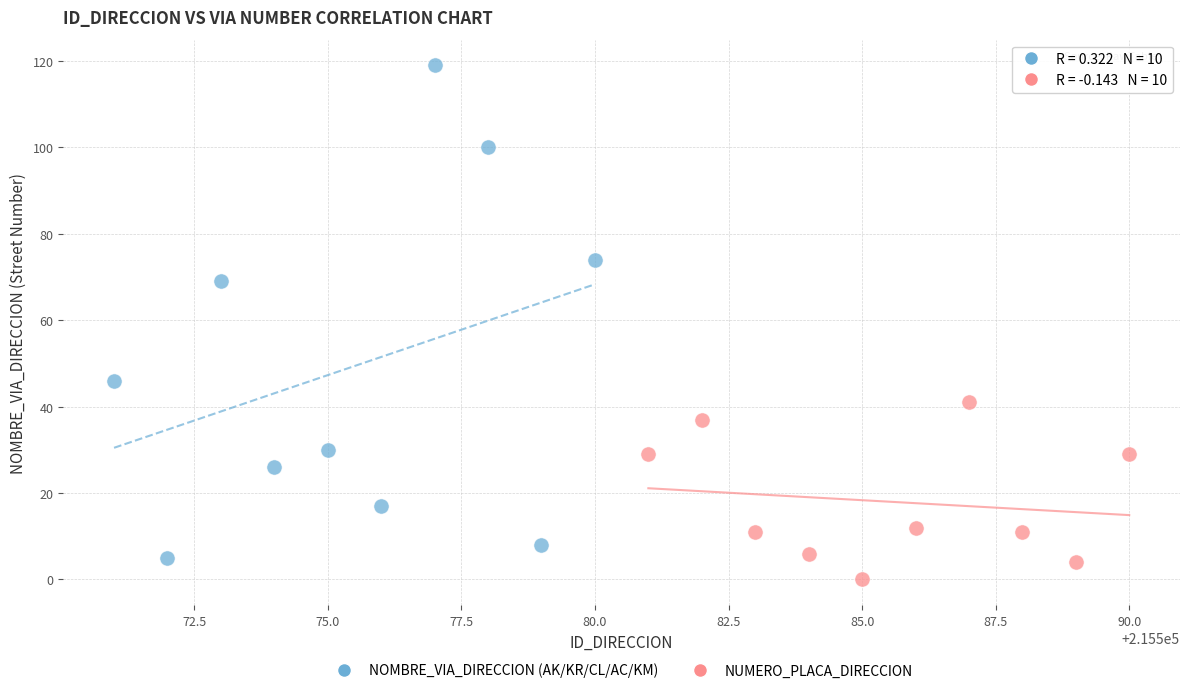

Which series reaches the maximum Y coordinate?

NOMBRE_VIA_DIRECCION (AK/KR/CL/AC/KM)